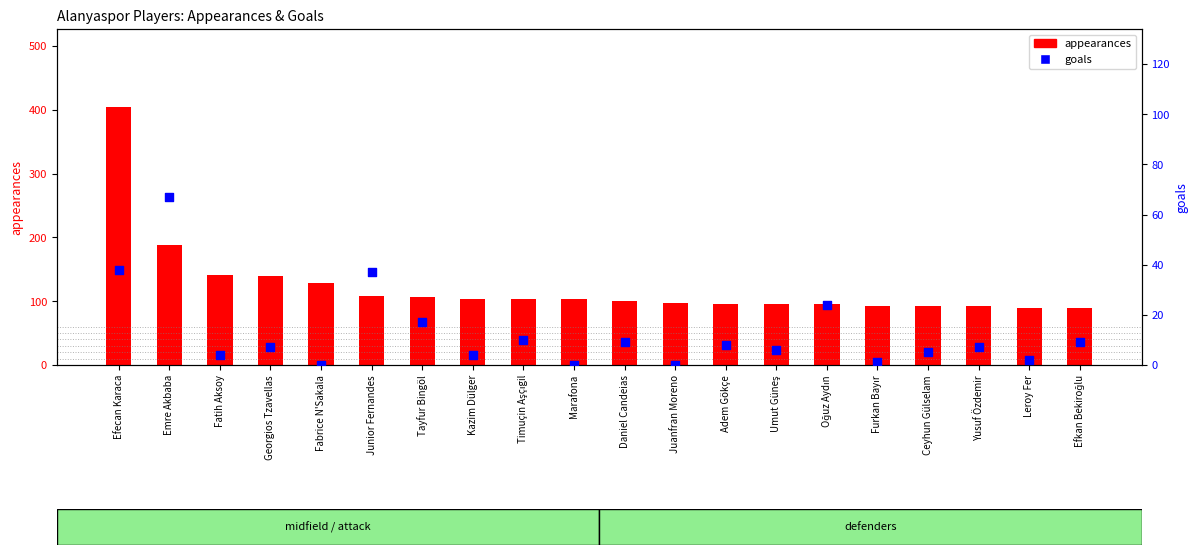

What is the total value across all series at Timuçin Aşçıgil?

114